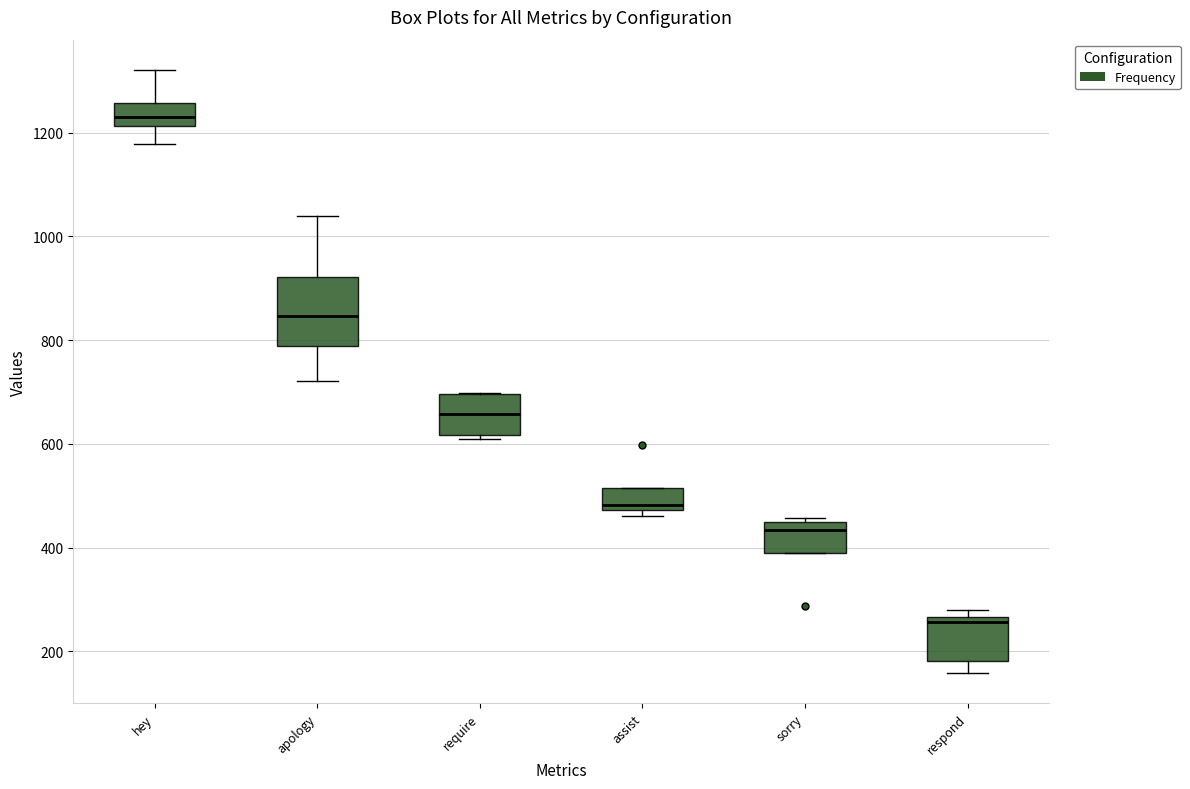

Which box has the lowest median line?

respond